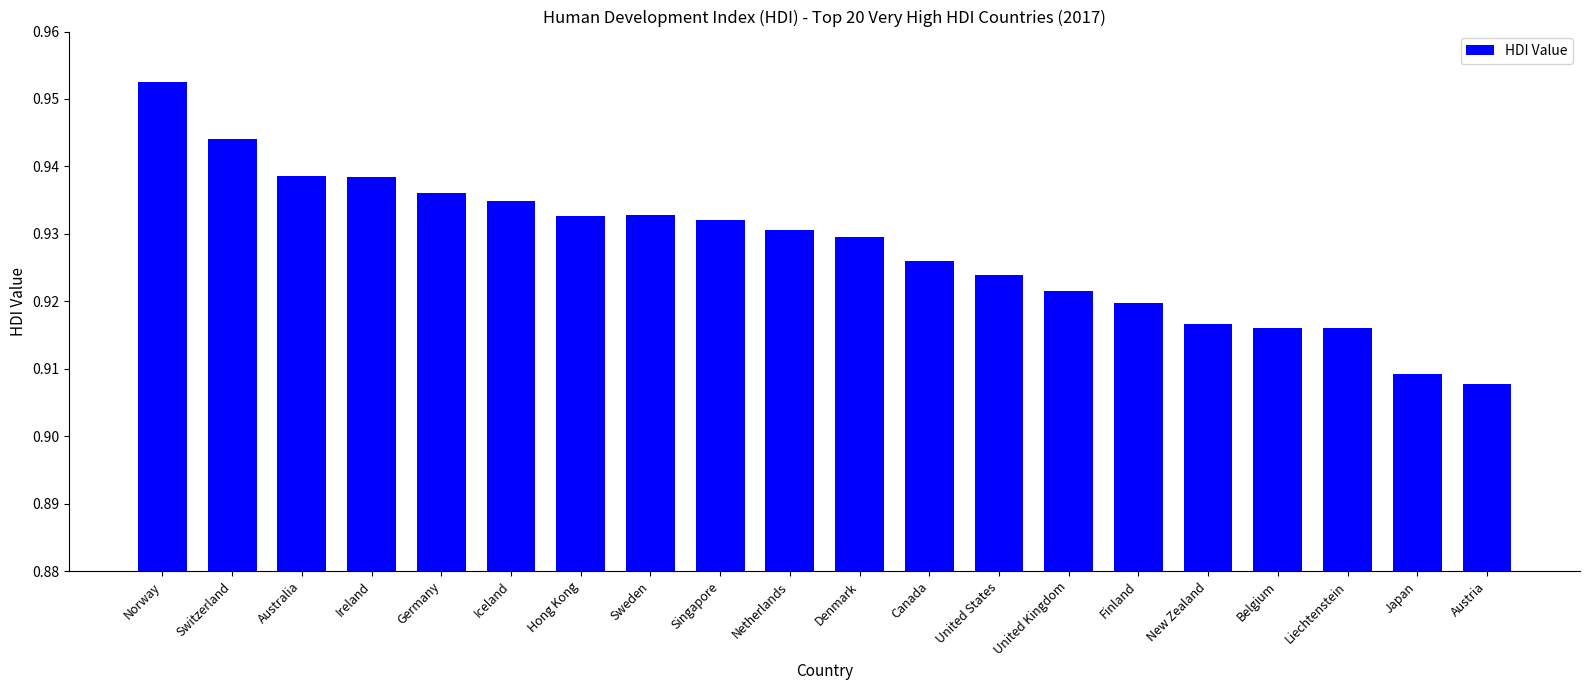

What is the sum of all values?

18.6